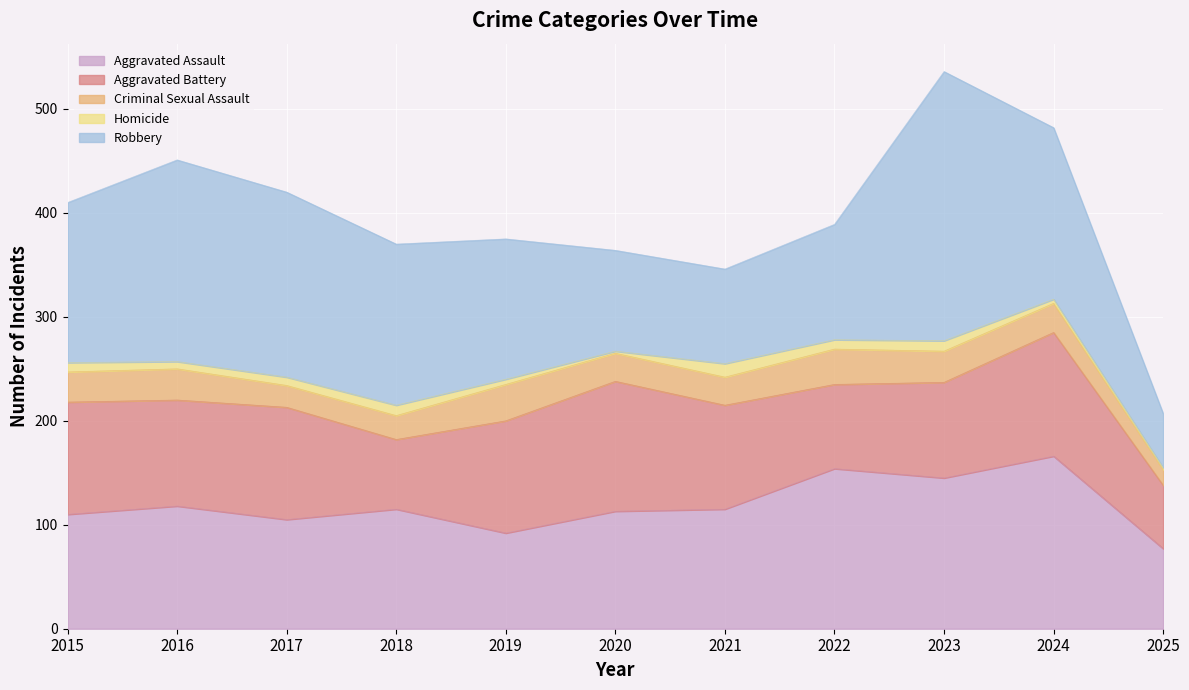

How many values in the Criminal Sexual Assault series exceed 28?

5